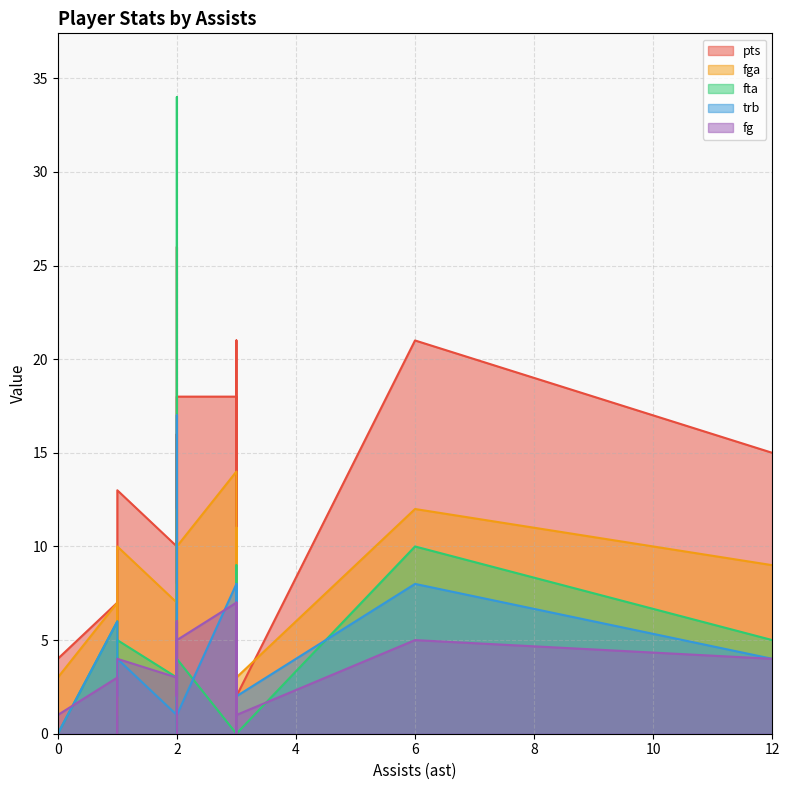

What is the spread (max minus min) of values at 12?

11